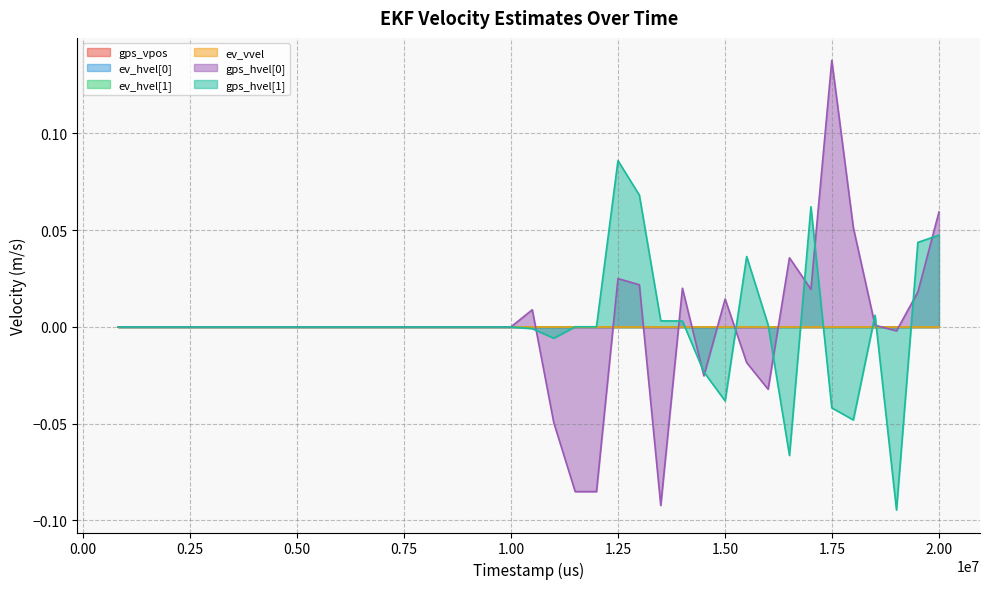

Which series has the widest spread of values?

gps_hvel[0]